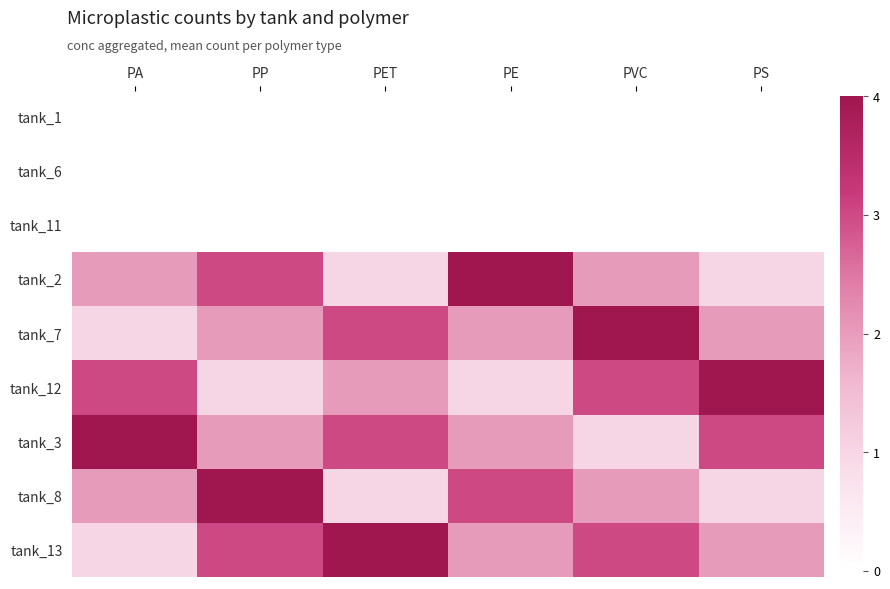

Between PET and PP, which is larger?

PET